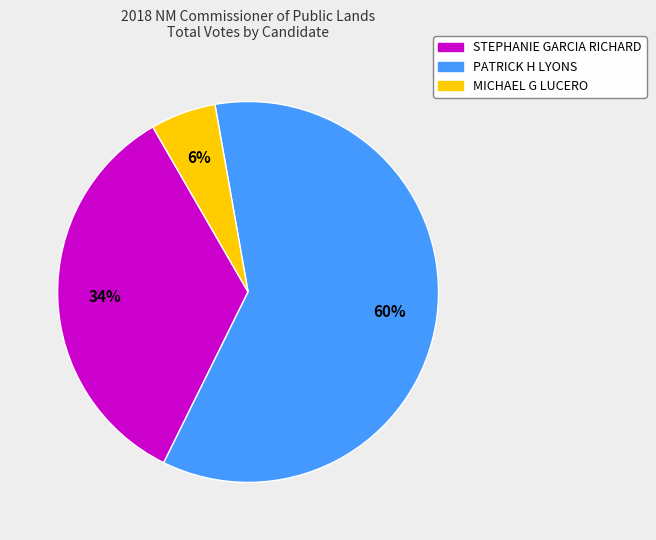

True or false: STEPHANIE GARCIA RICHARD accounts for 34% of the total.

True